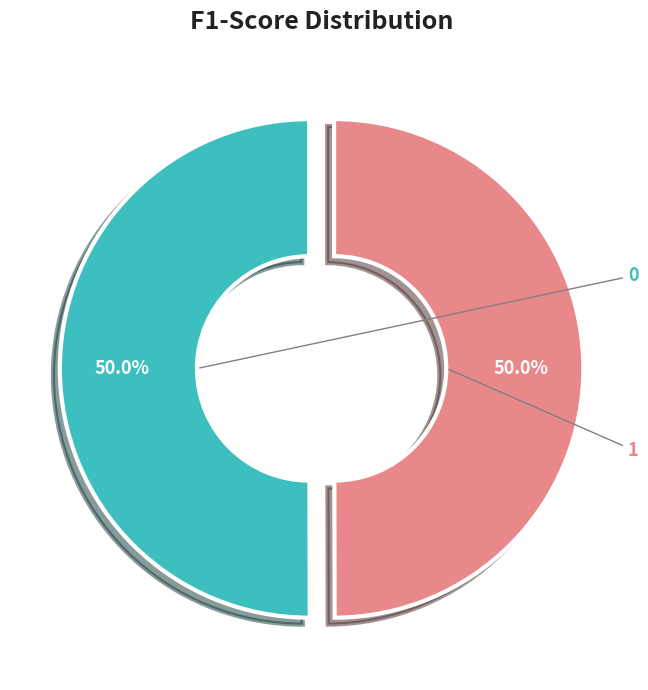

How many slices are in this pie chart?

2